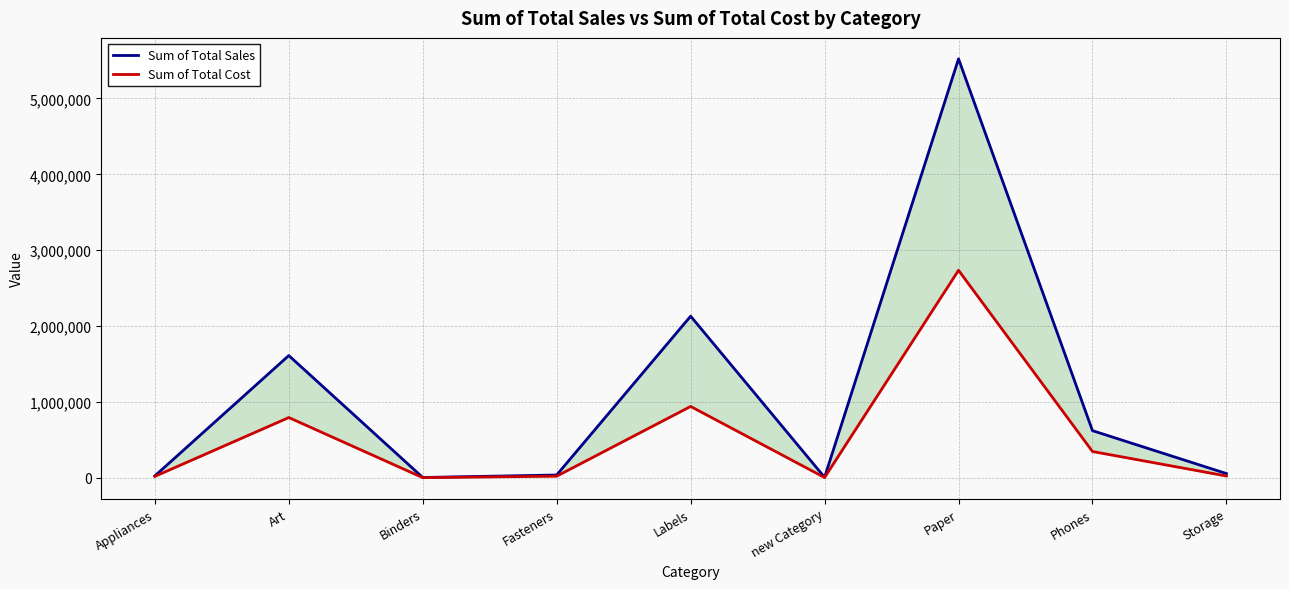

True or false: Sum of Total Sales and Sum of Total Cost cross at least once.

False